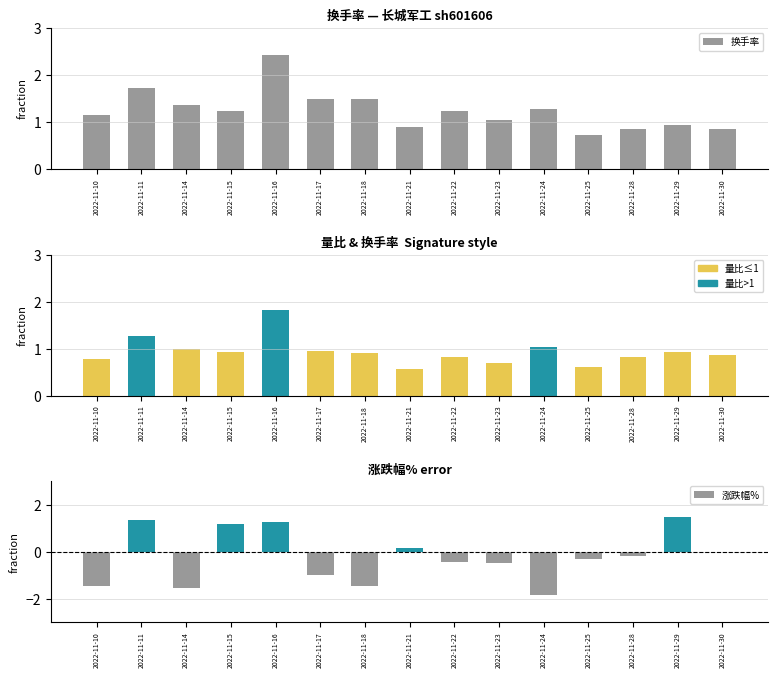

Are the bars grouped side by side (vs. stacked)?

No